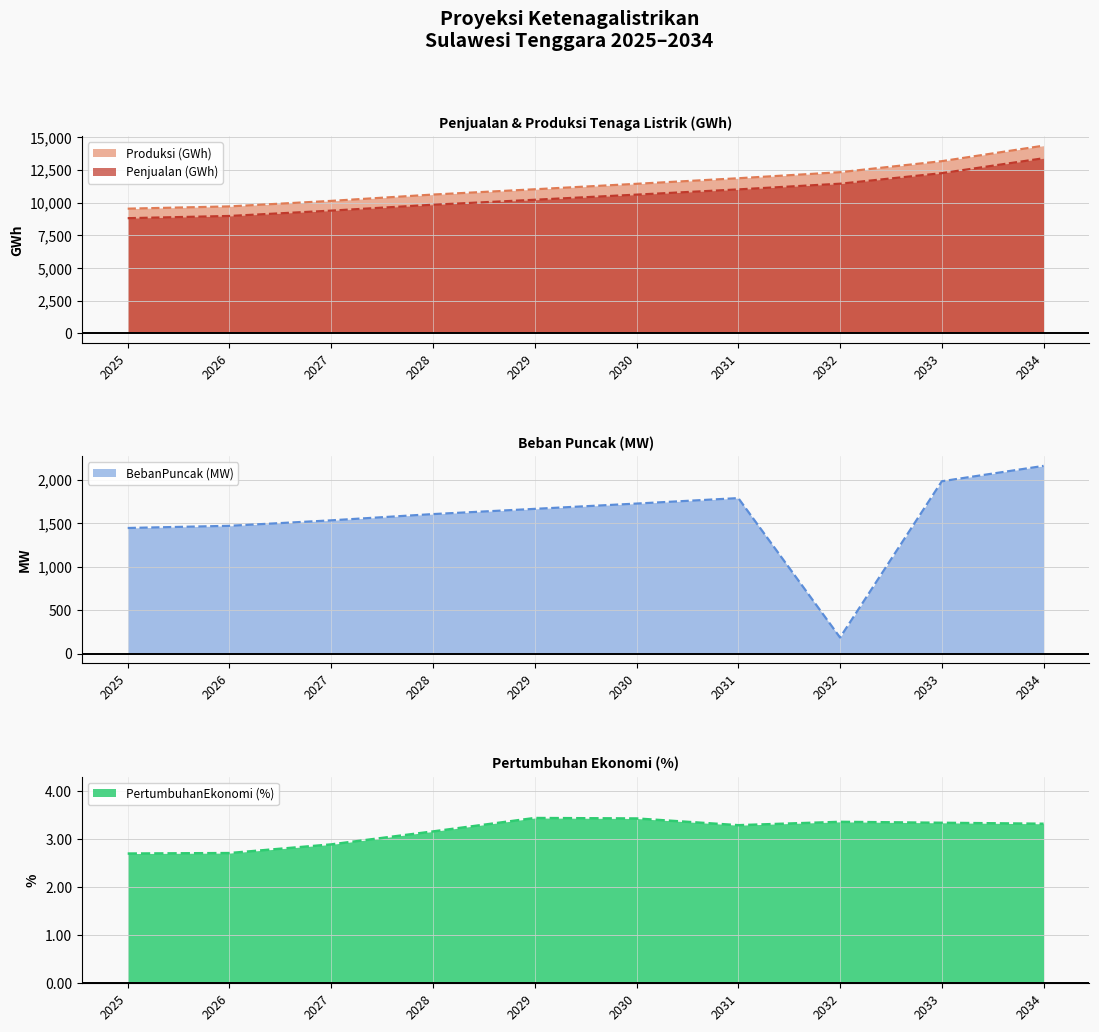

Which has a higher value, 2033 or 2032?

2033